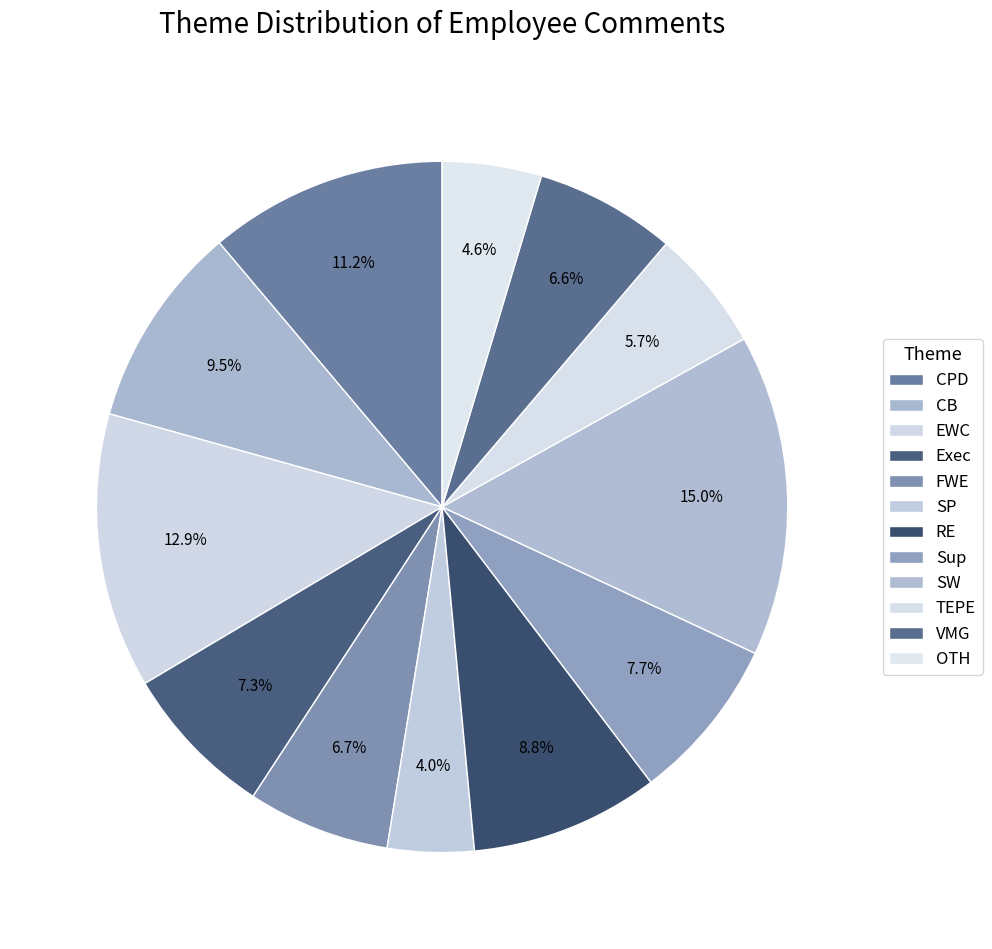

What is the largest slice in the pie chart?

SW